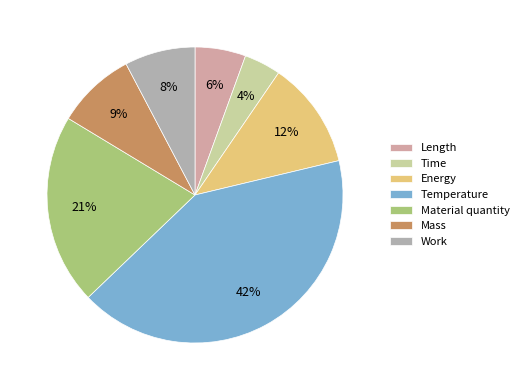

Is it true that Work is 8% of the pie?

True